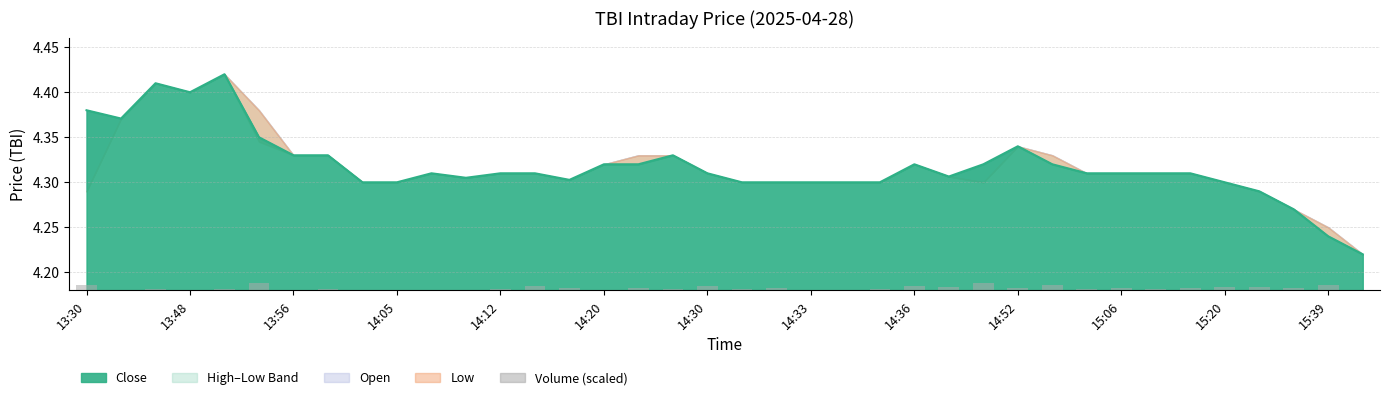

The value at 22 is 0.0. True or false?

False